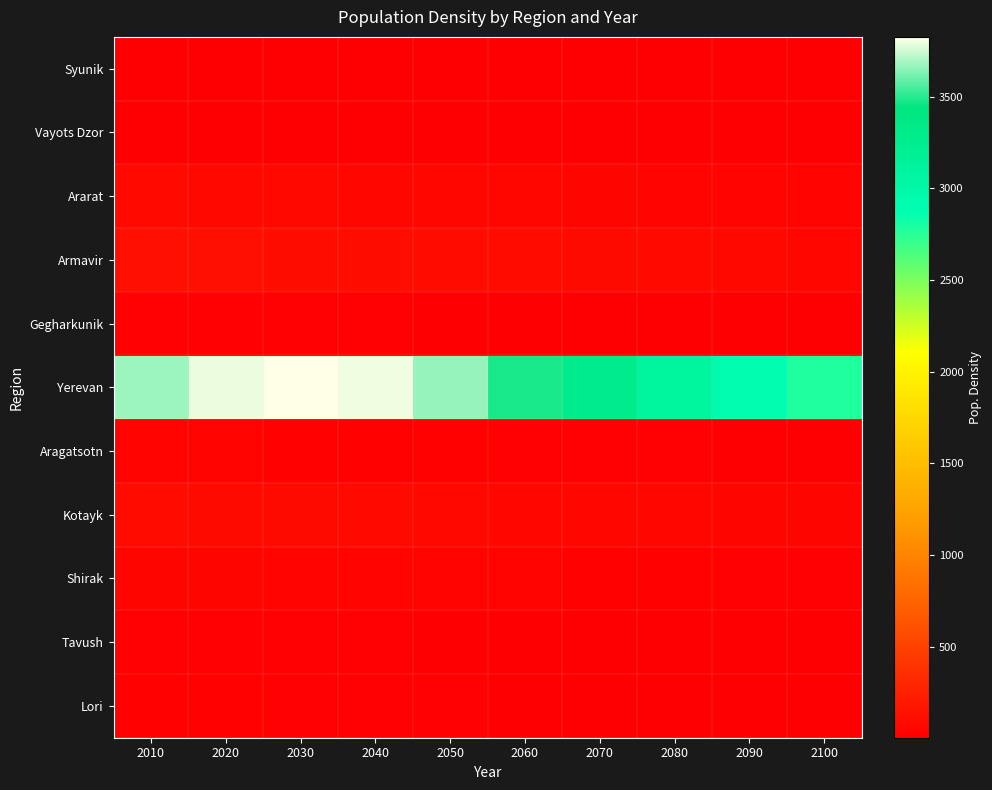

Rank the series at 2010 from lowest to highest value.

Vayots Dzor, Syunik, Gegharkunik, Tavush, Lori, Aragatsotn, Shirak, Ararat, Kotayk, Armavir, Yerevan